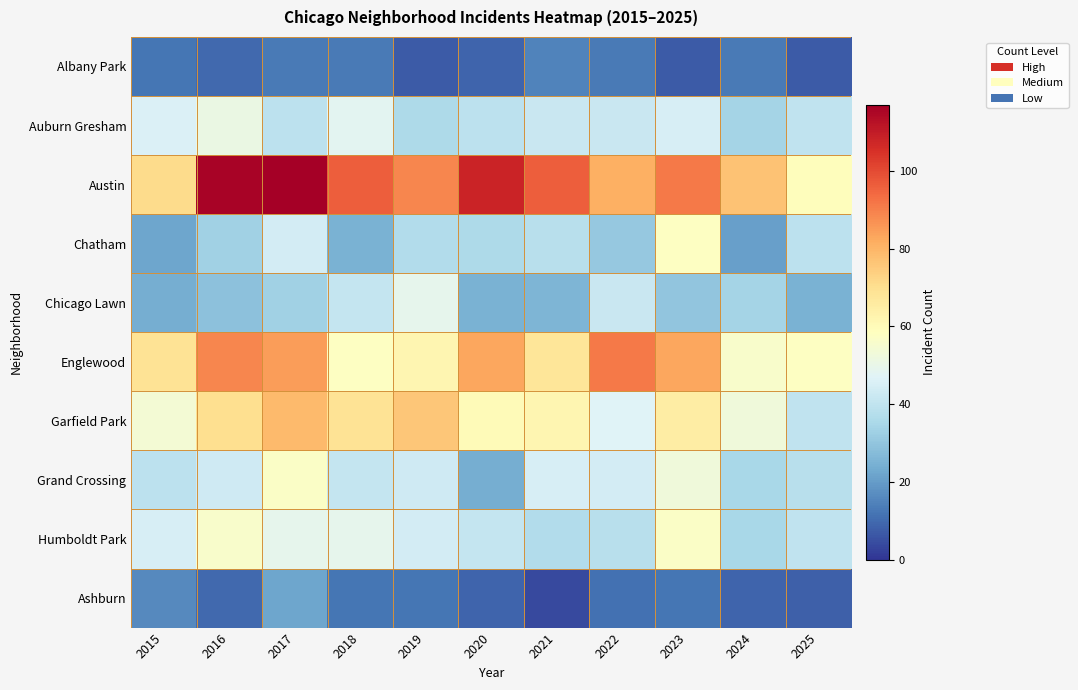

Which category has the lowest value across all series?

2021